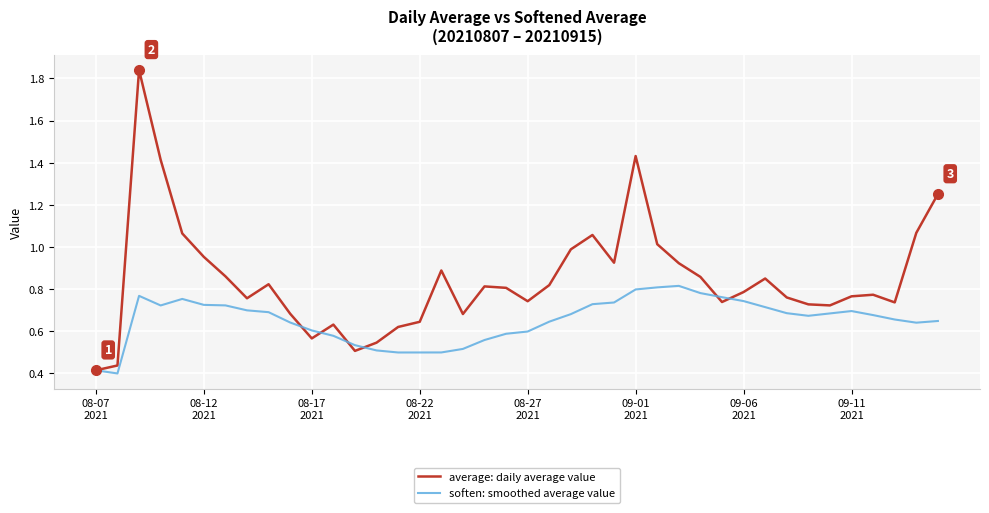

Which series has the largest total across all categories?

average: daily average value